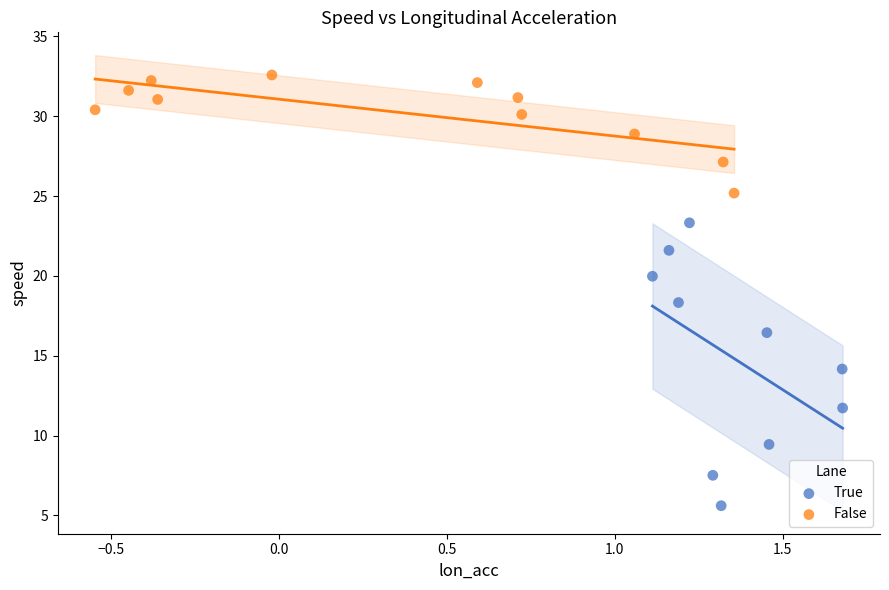

Which series reaches the minimum Y coordinate?

True